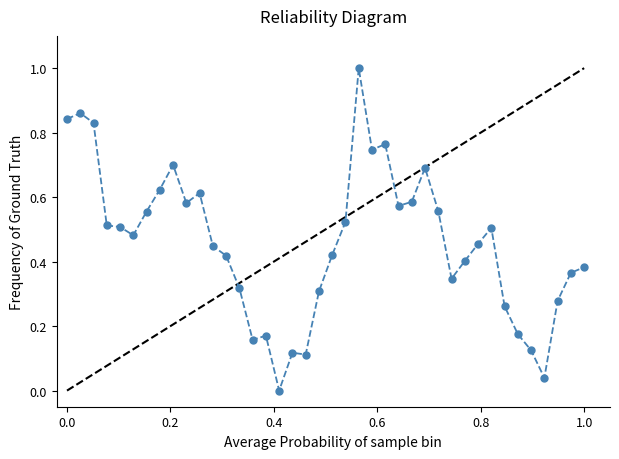

What is the maximum value shown in the chart?

1.0